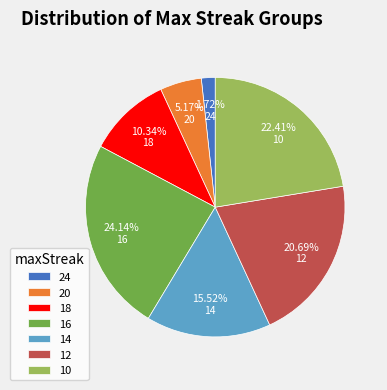

What is the ratio of the value at 20 to the value at 16?

0.2